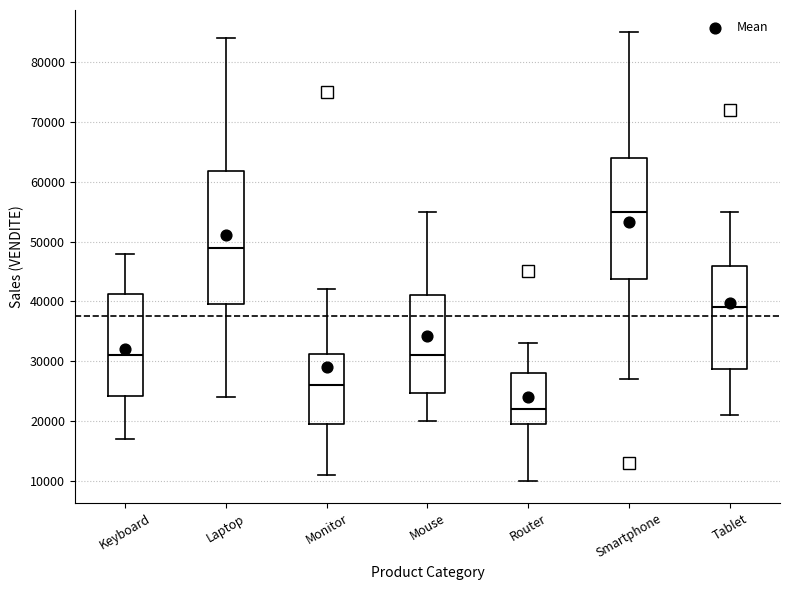

Reading left to right, transcribe this box plot: for each box, give where its median line is, the range the box spans, and where its two whiskers end, as read against the y-axis. The values are not printed on the chart, so give them approximately, as read against the axis.

Keyboard: median 31000, box 24000 to 41000, whiskers 17000 to 48000
Laptop: median 49000, box 40000 to 62000, whiskers 24000 to 84000
Monitor: median 26000, box 20000 to 31000, whiskers 11000 to 42000
Mouse: median 31000, box 25000 to 41000, whiskers 20000 to 55000
Router: median 22000, box 20000 to 28000, whiskers 10000 to 33000
Smartphone: median 55000, box 44000 to 64000, whiskers 27000 to 85000
Tablet: median 39000, box 29000 to 46000, whiskers 21000 to 55000